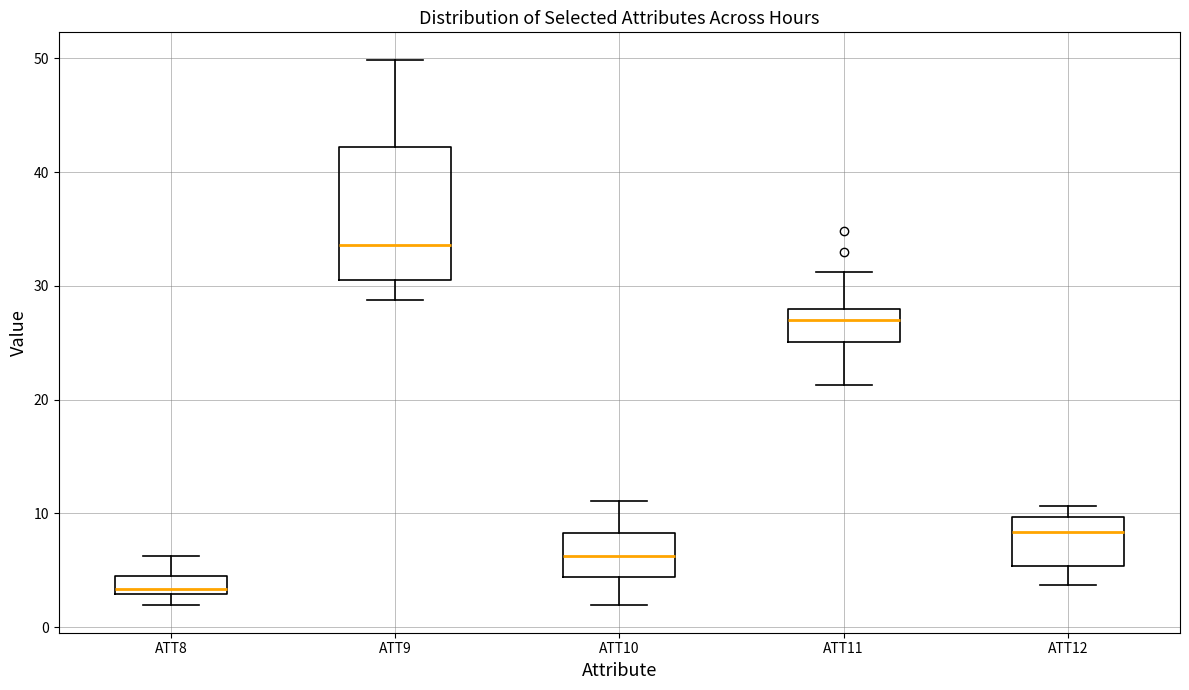

Where does the lower whisker of the box for ATT12 end on the y-axis? The values are not printed on the chart, so give them approximately, as read against the axis.

4